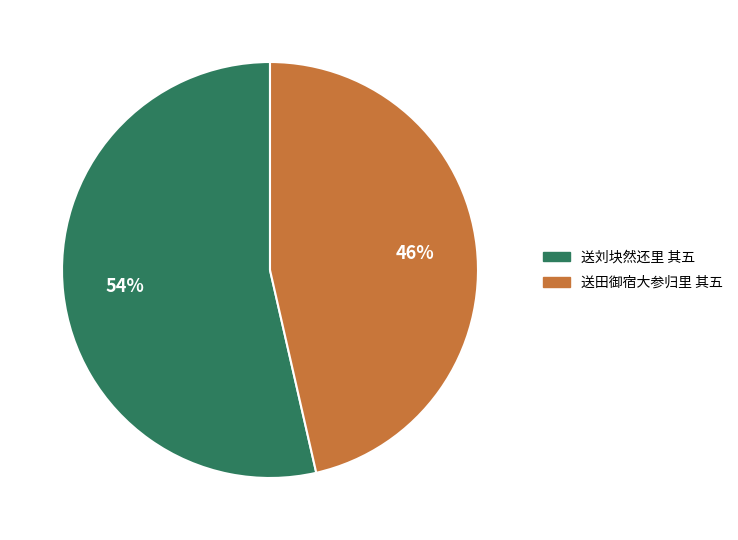

To the nearest percent, what percentage of the pie is 送田御宿大参归里 其五?

46%